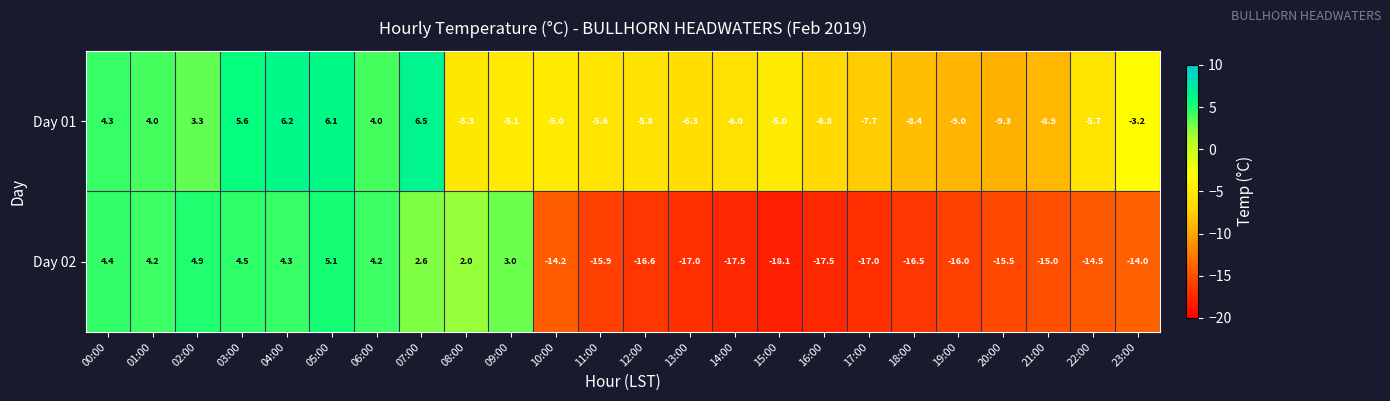

True or false: Day 01 has a value of -6.8 at 10:00.

False